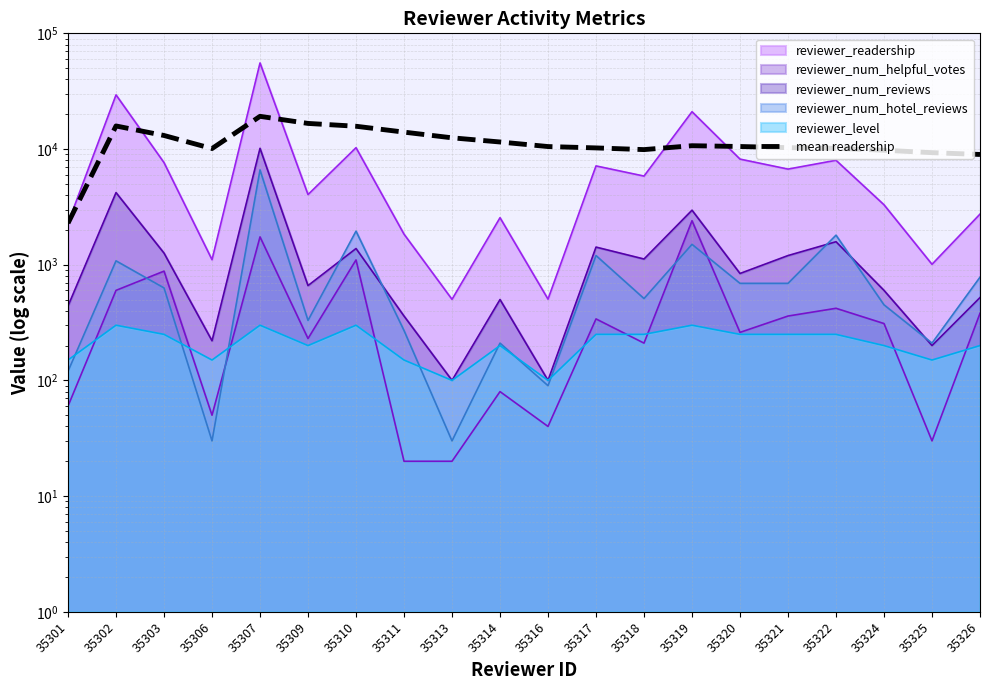

What is the value of the 5th point from the left?

19167.0